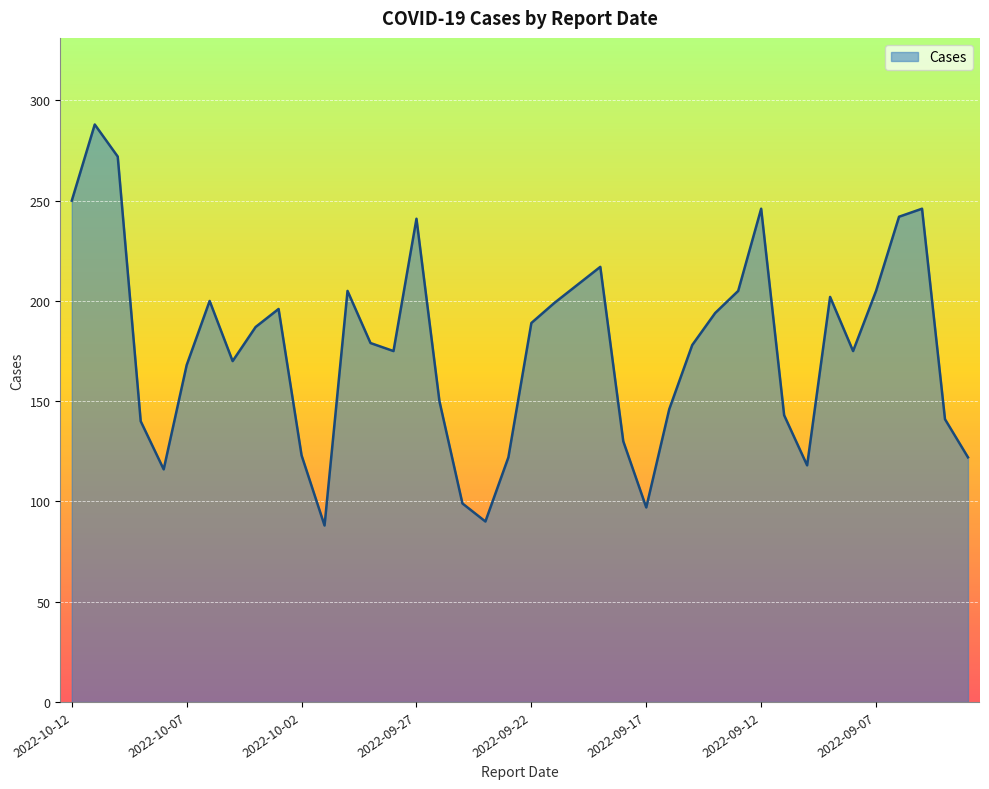

What is the minimum value shown in the chart?

88